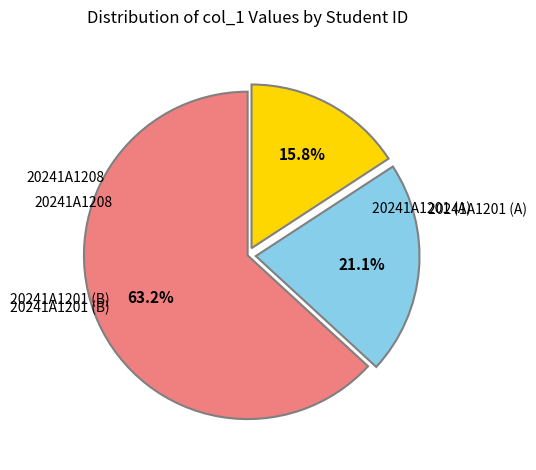

Does any single category account for the majority?

Yes